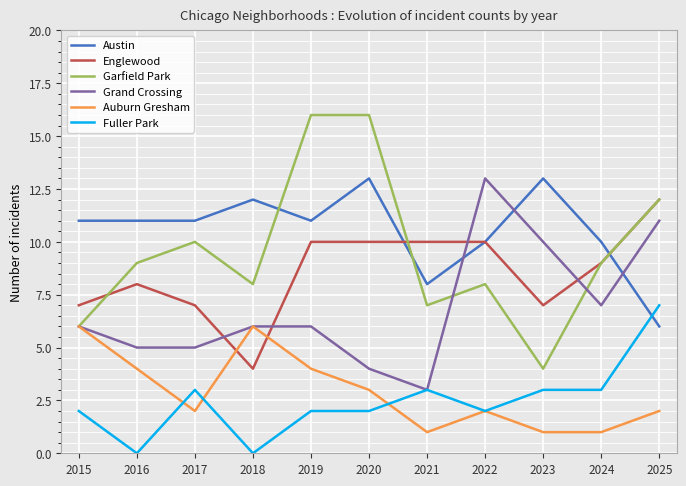

Where is the first local maximum for Auburn Gresham?

2018